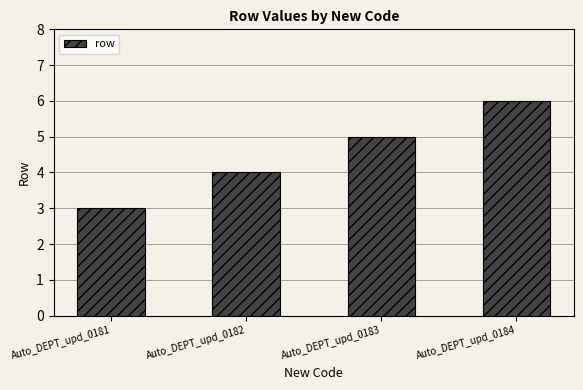

What is the ratio of the value at Auto_DEPT_upd_0183 to the value at Auto_DEPT_upd_0184?

0.8